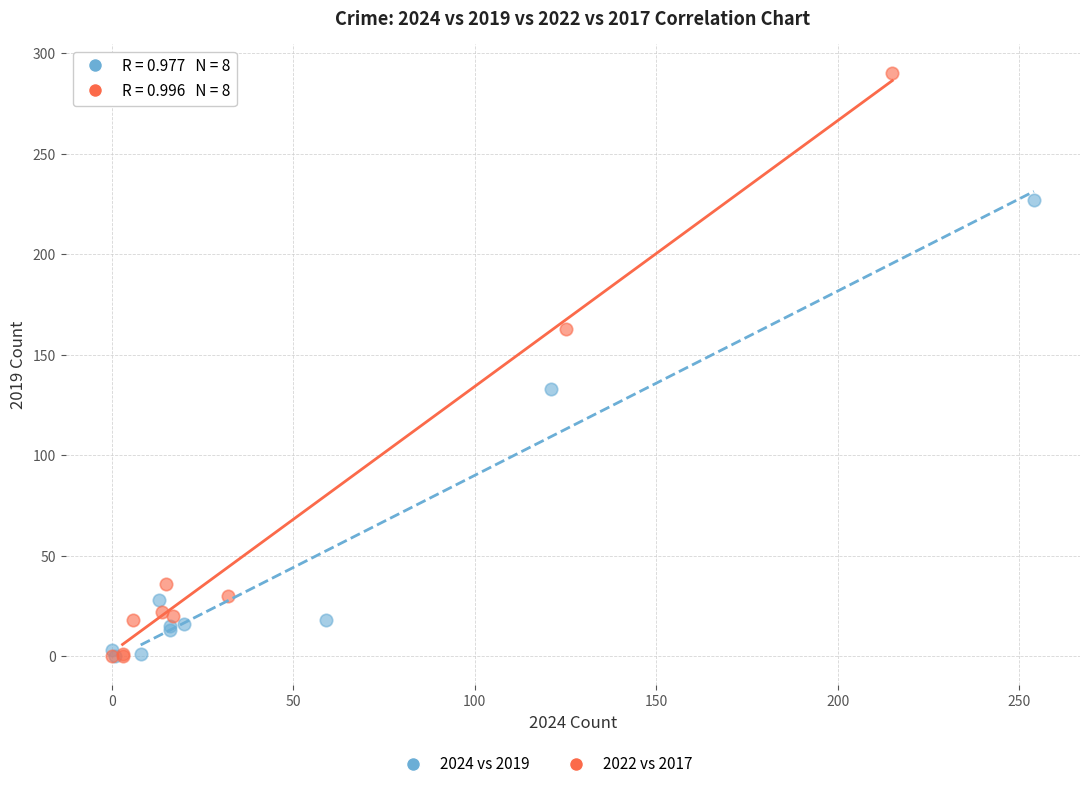

Which series has the largest Y range (max minus min)?

2022 vs 2017